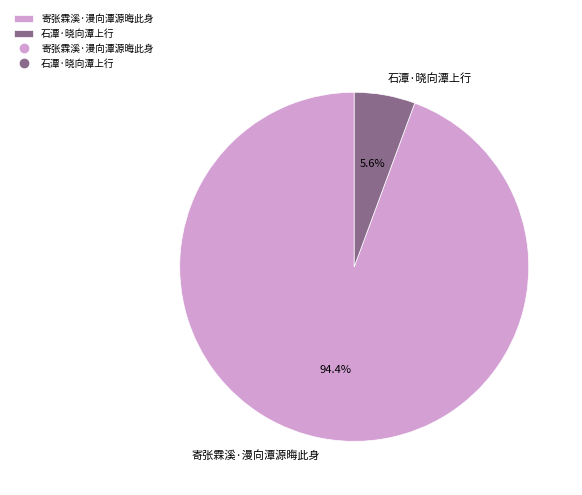

Does any single category account for the majority?

Yes